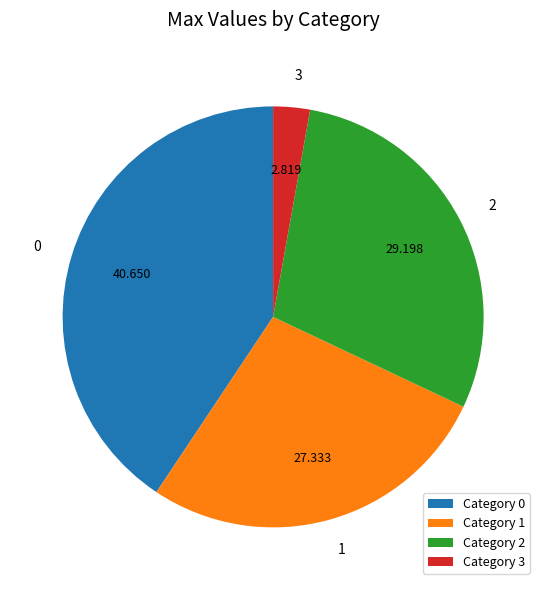

Is Category 1 the majority of the pie?

No